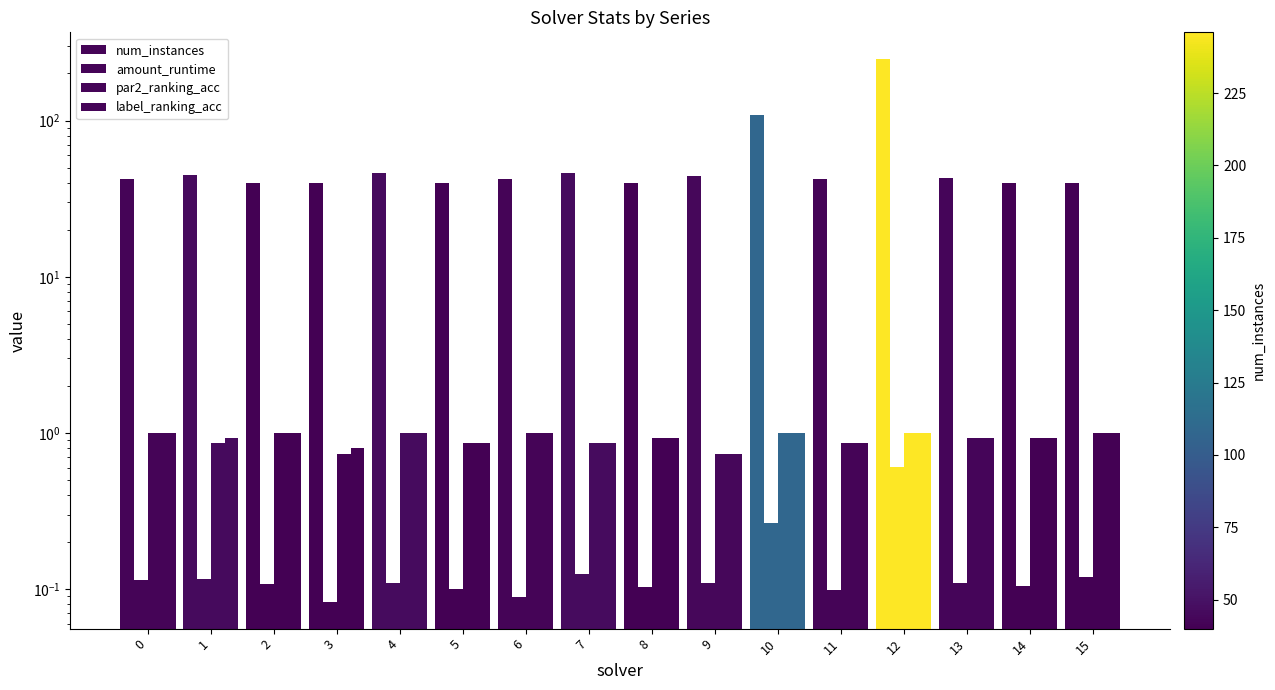

Is it true that num_instances equals 40.0 at 15?

True